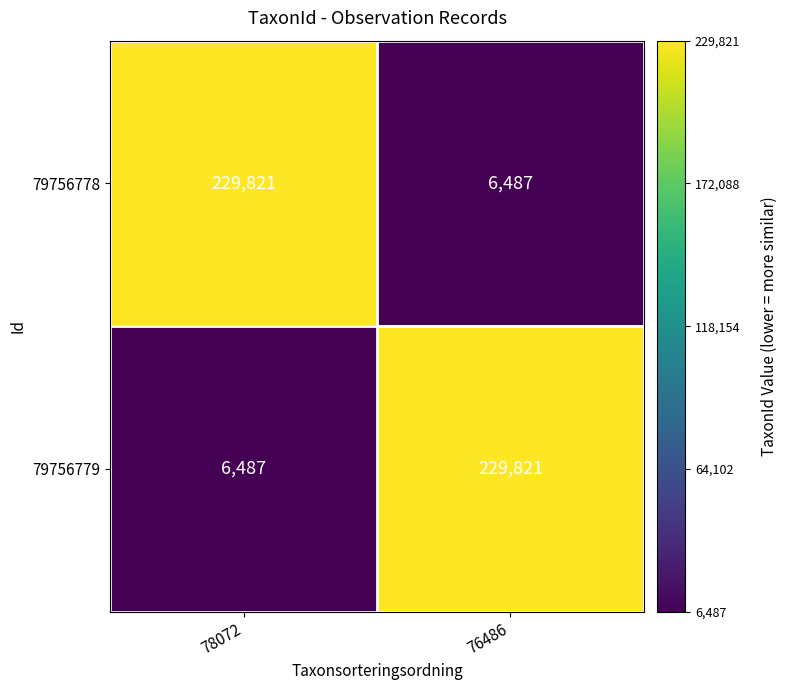

What is the total value across all series at 76486?

236308